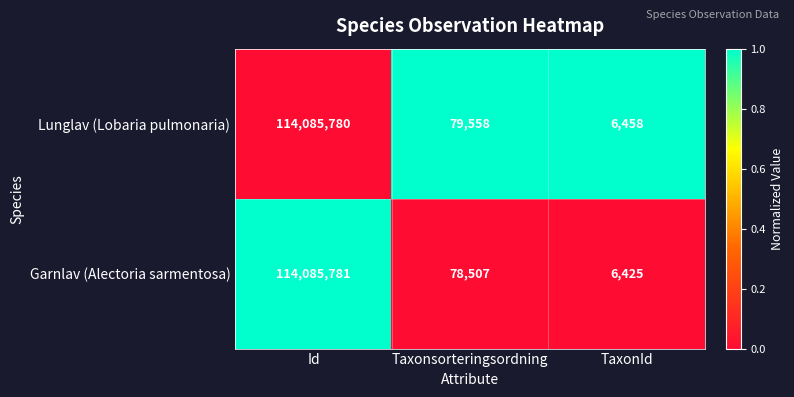

At which category is the sum across all series the highest?

Id